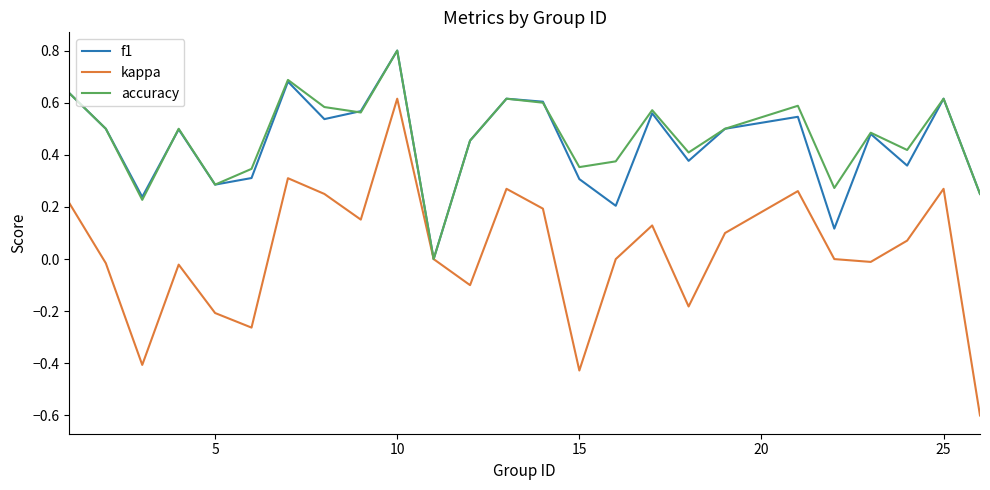

What is the greatest value displayed?

0.8